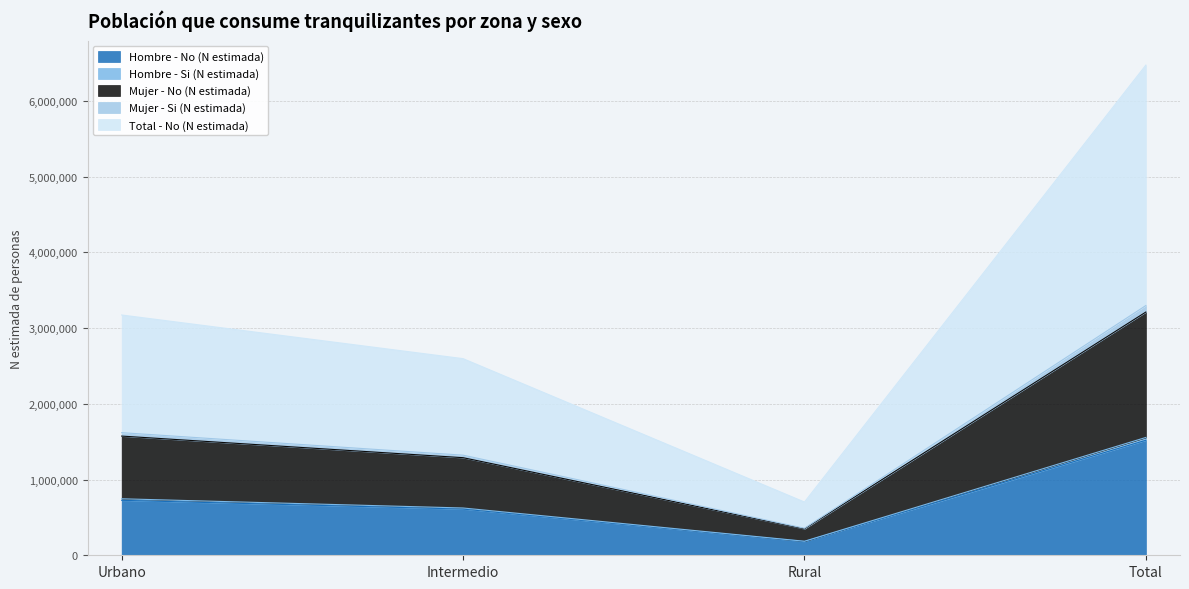

What is the highest value of the Hombre - No (N estimada) series?

1518951